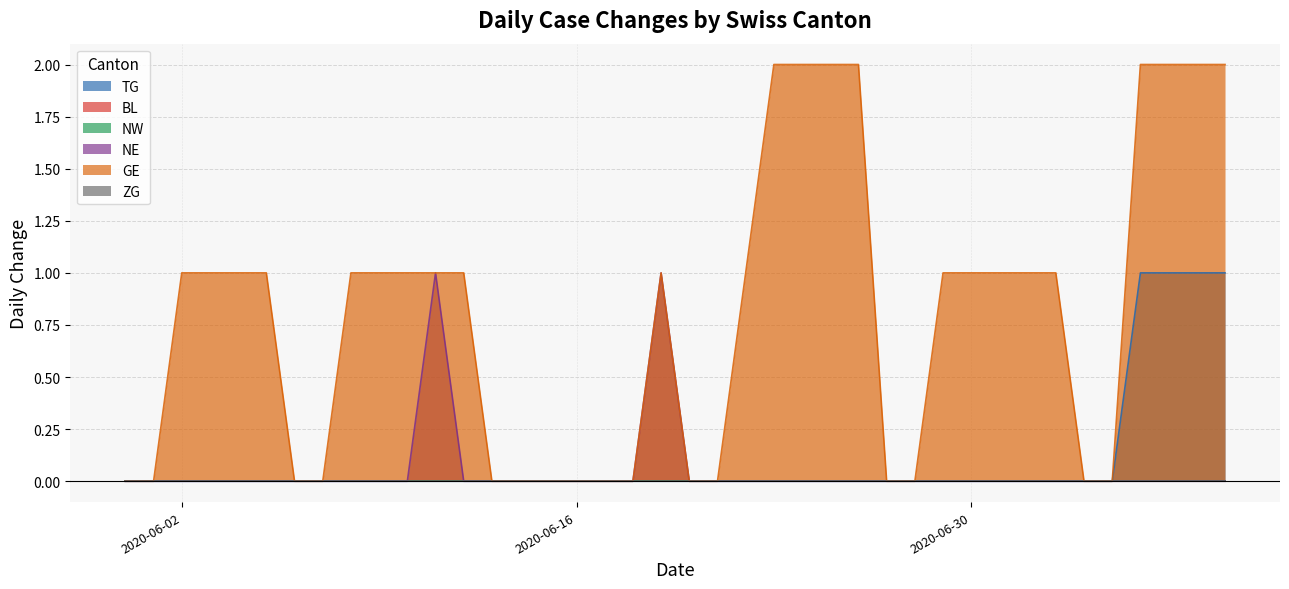

What is the label of the 8th point from the left?

2020-06-07